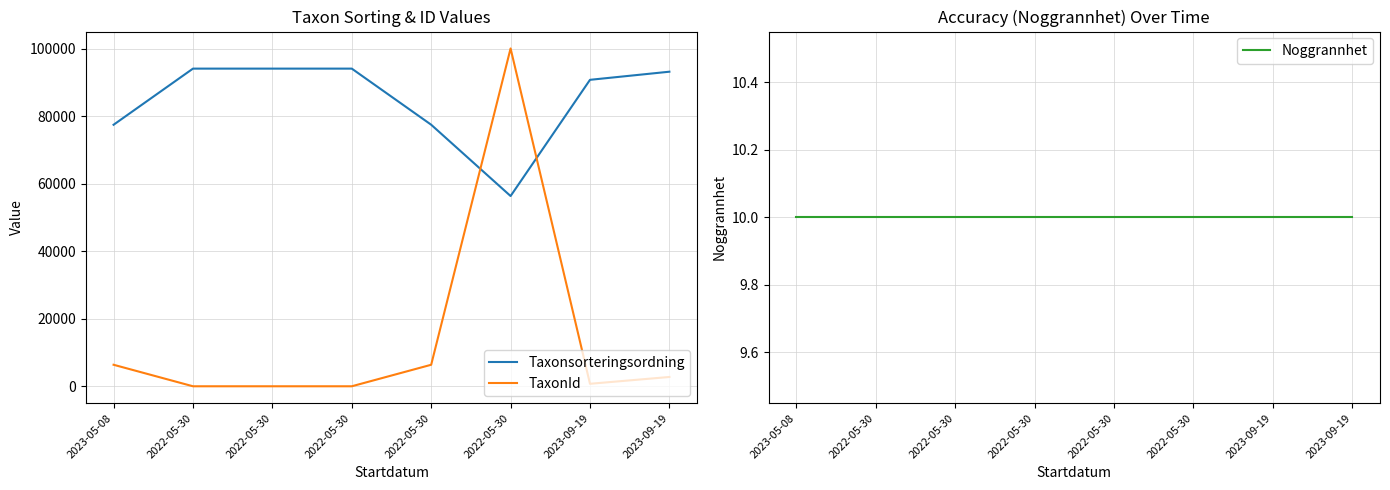

Is the value of Taxonsorteringsordning at 2022-05-30 greater than the value of Noggrannhet at 2022-05-30?

Yes